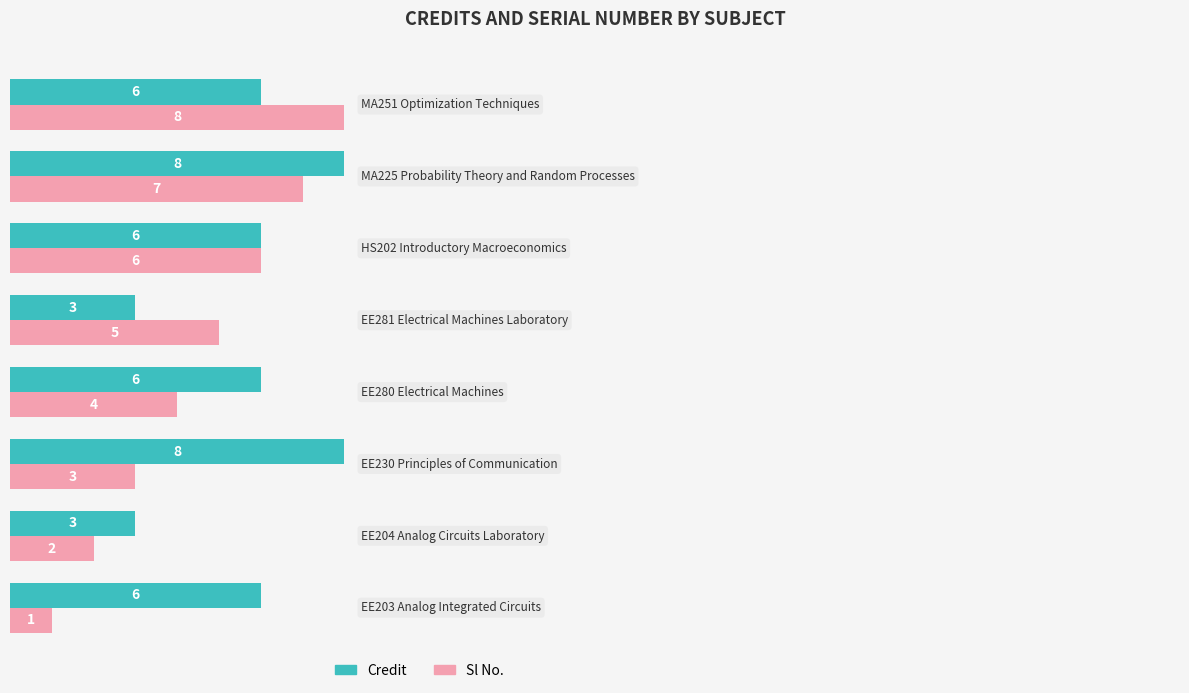

Rank the series at 6 from lowest to highest value.

Sl No., Credit